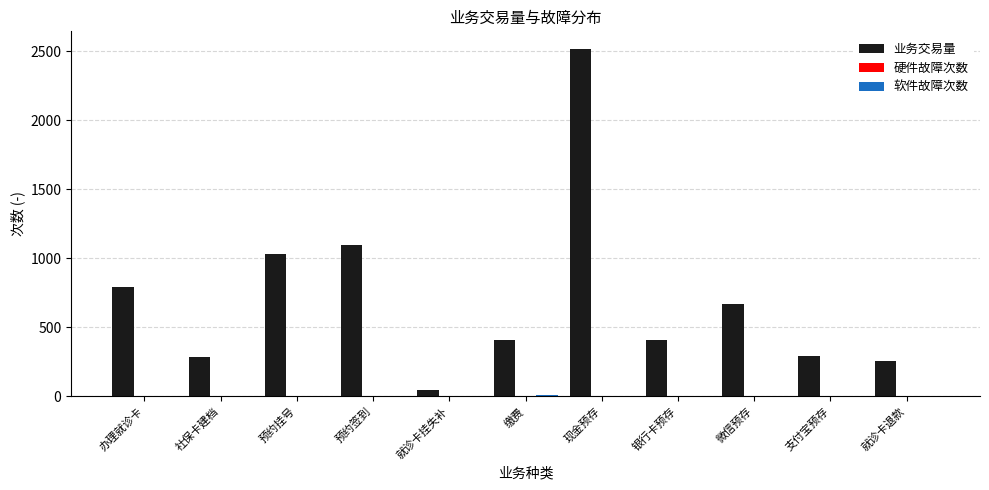

Is it true that 业务交易量 equals 788 at 办理就诊卡?

True